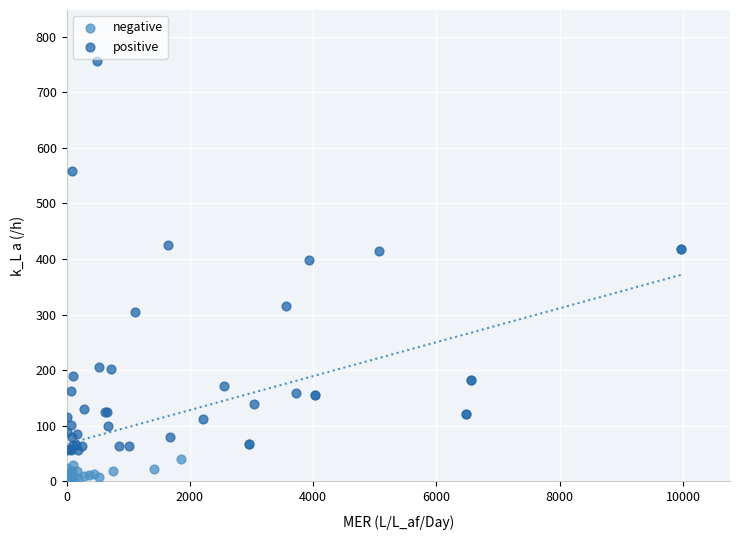

What are all the series names shown in the legend?

negative, positive